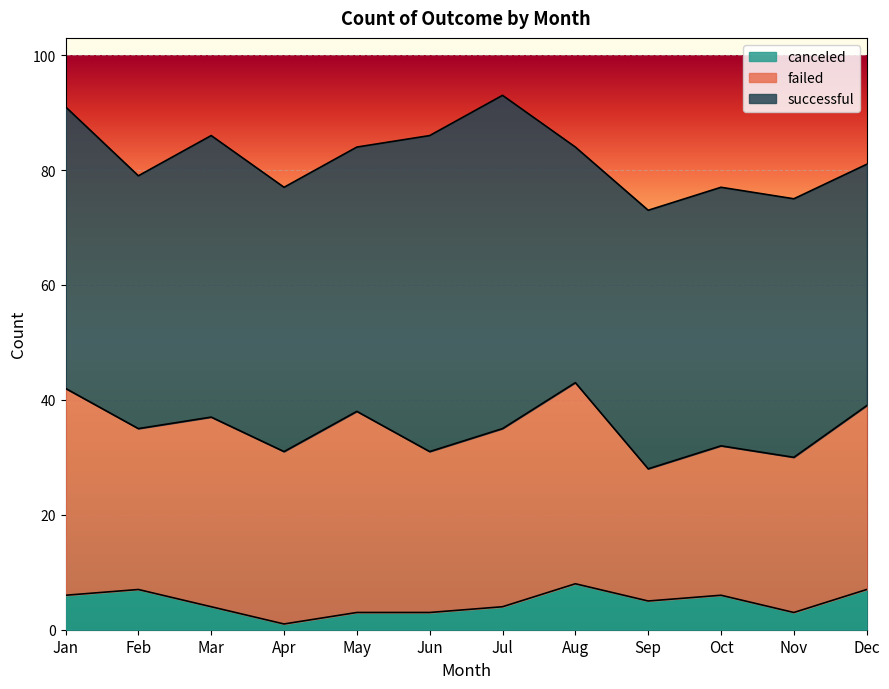

True or false: successful and failed cross at least once.

False